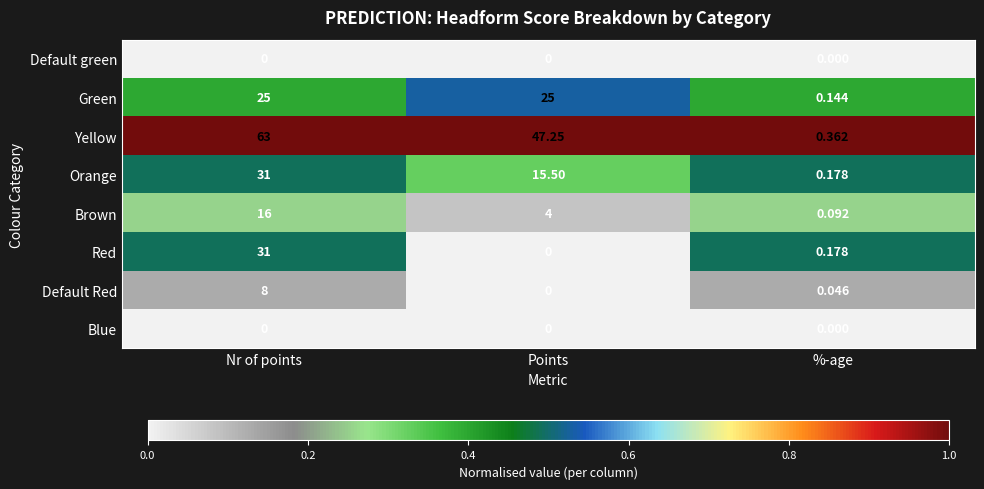

List the labels in order of Default Red value, smallest first.

Points, %-age, Nr of points